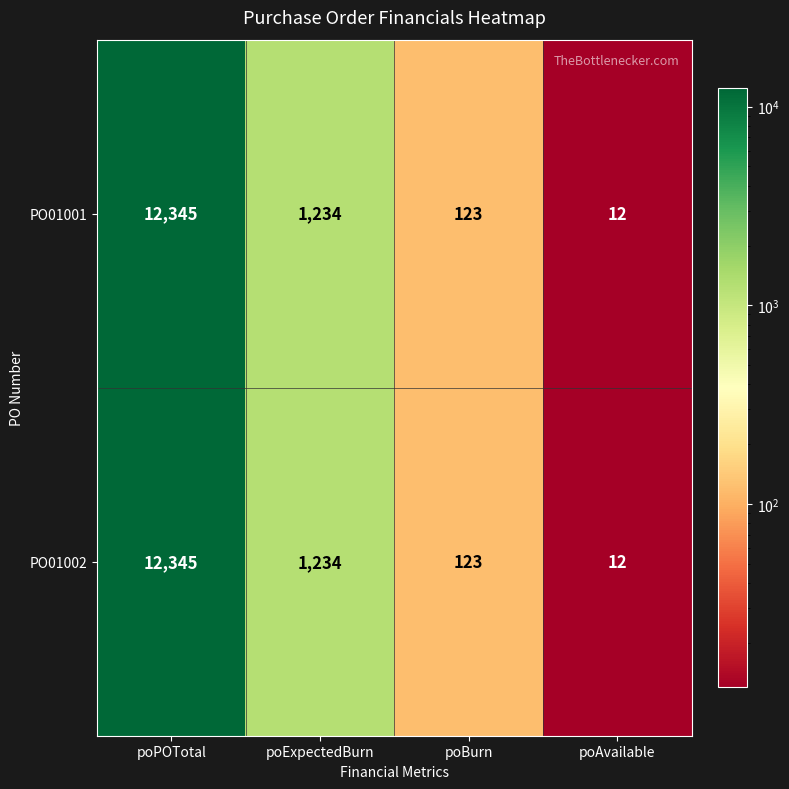

What is the difference between the maximum and minimum values in the PO01002 series?

12333